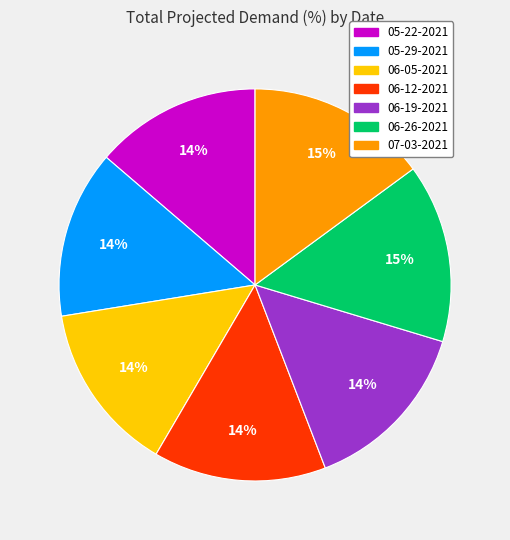

Does 05-29-2021 represent more than half of the total?

No